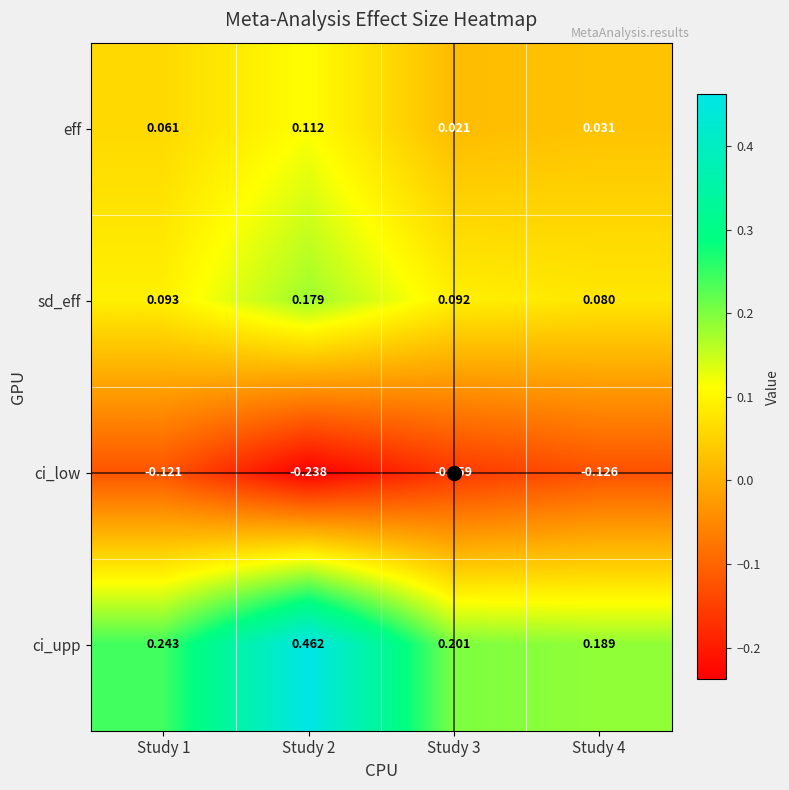

List the series in order of their peak value, lowest first.

ci_low, eff, sd_eff, ci_upp